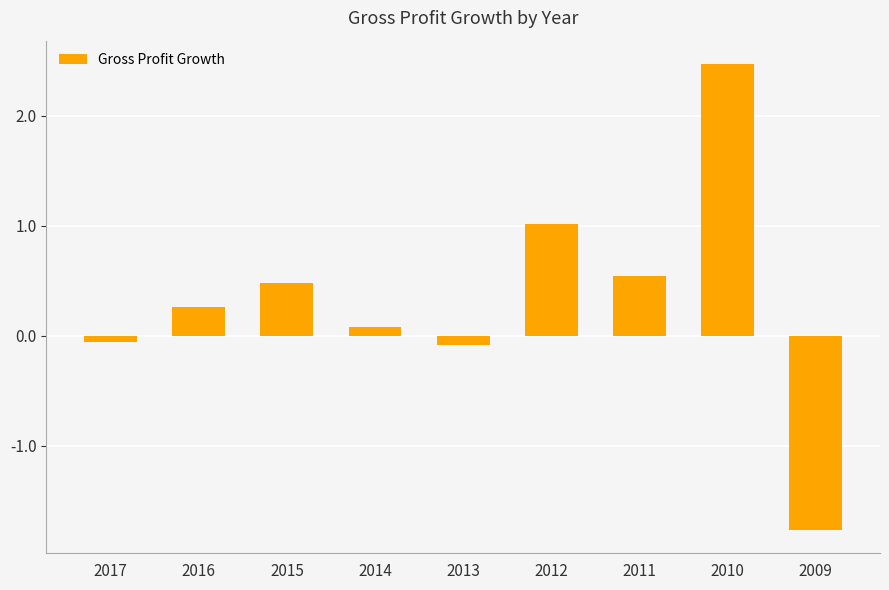

Which has a higher value, 2014 or 2013?

2014